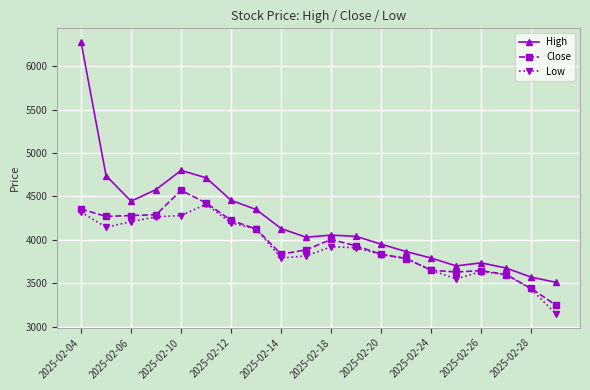

True or false: High has more than 0 points higher than both neighbors.

True